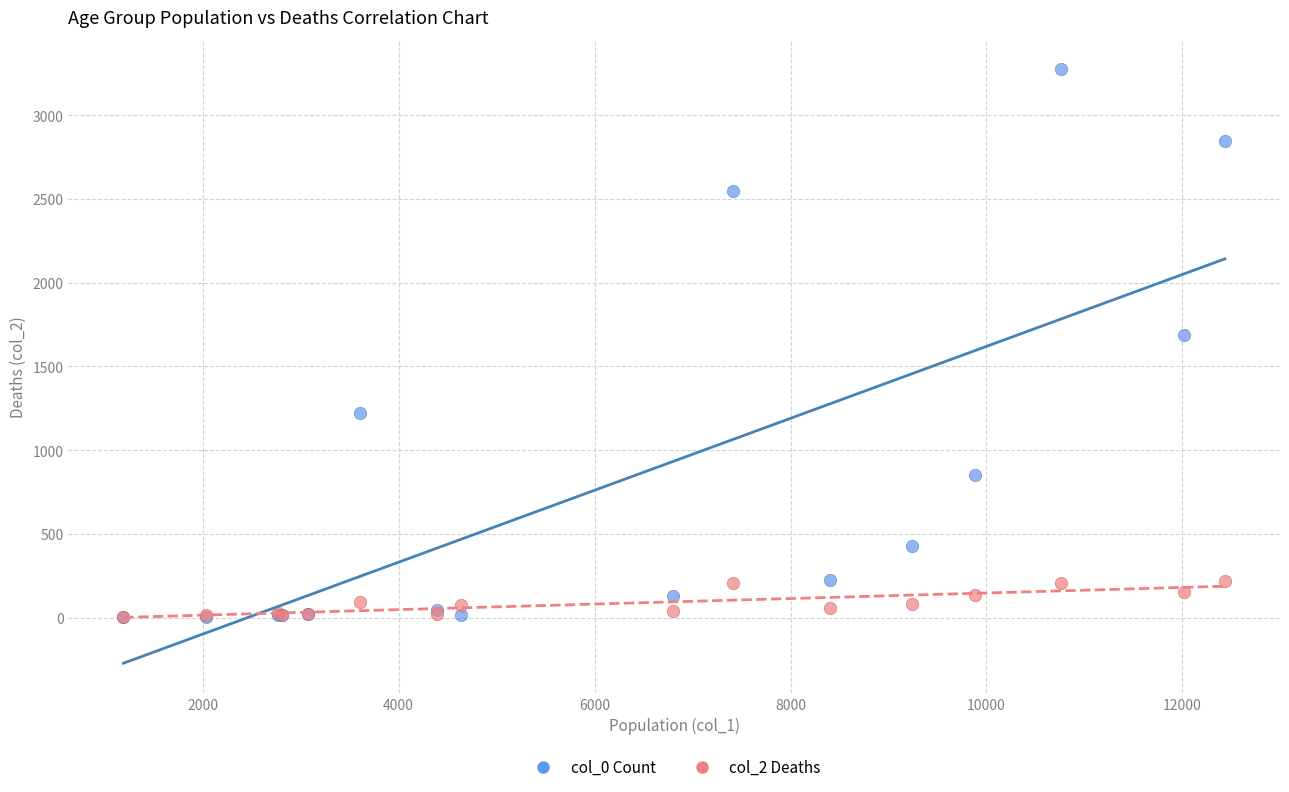

Across all series, what Y value is closest to 1638?

1690